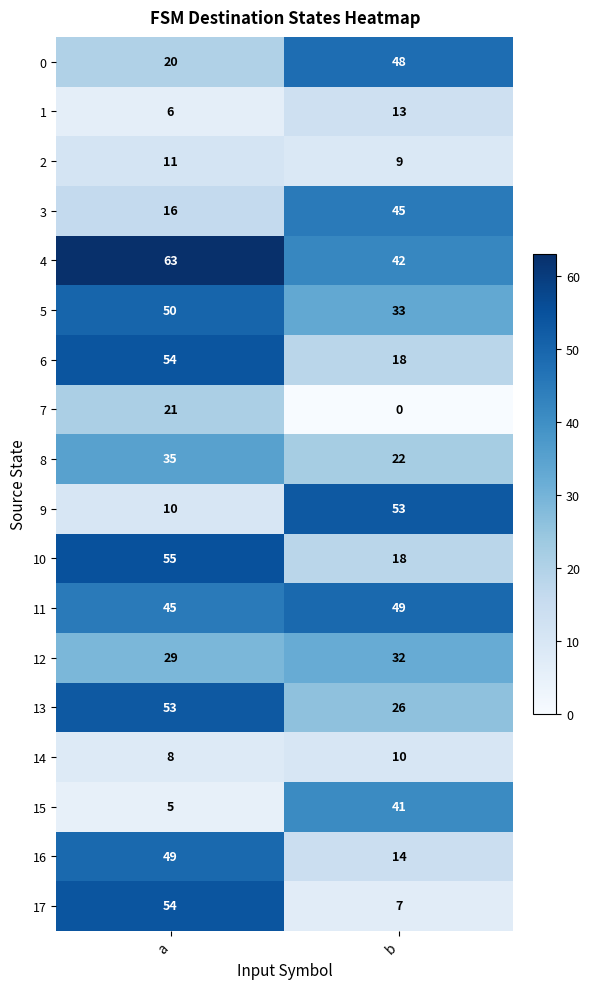

Which series has the largest range (max minus min)?

17